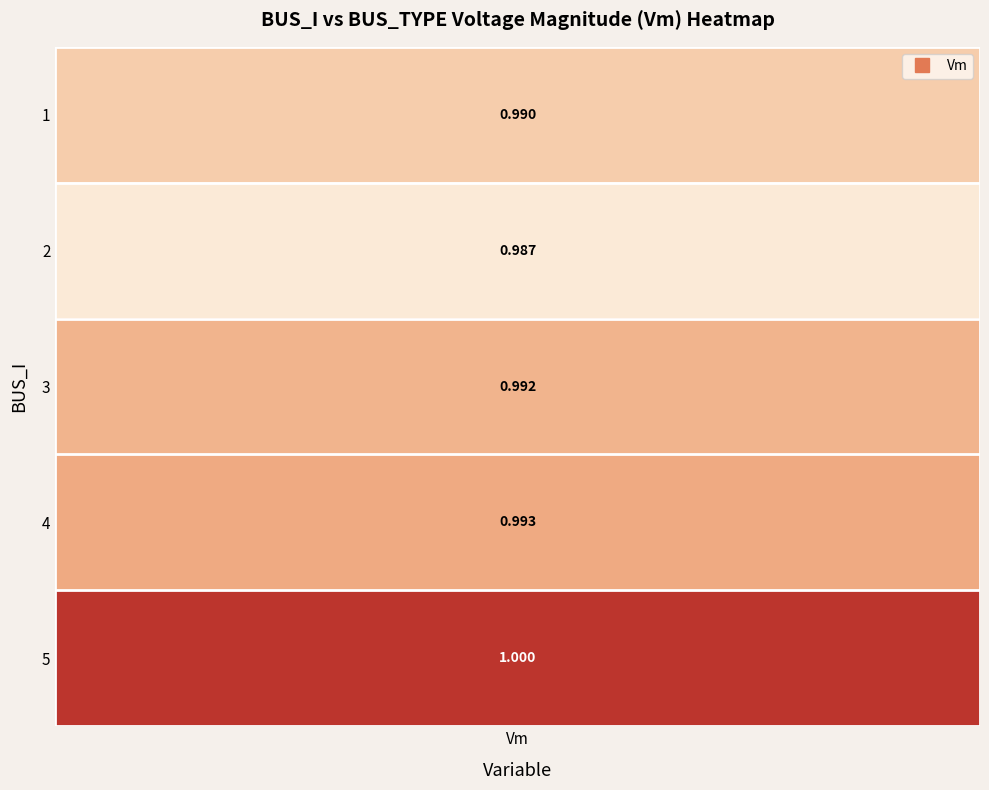

Reading left to right, what are all the values shown in this chart?

1.0	1.0	1.0	1.0	1.0